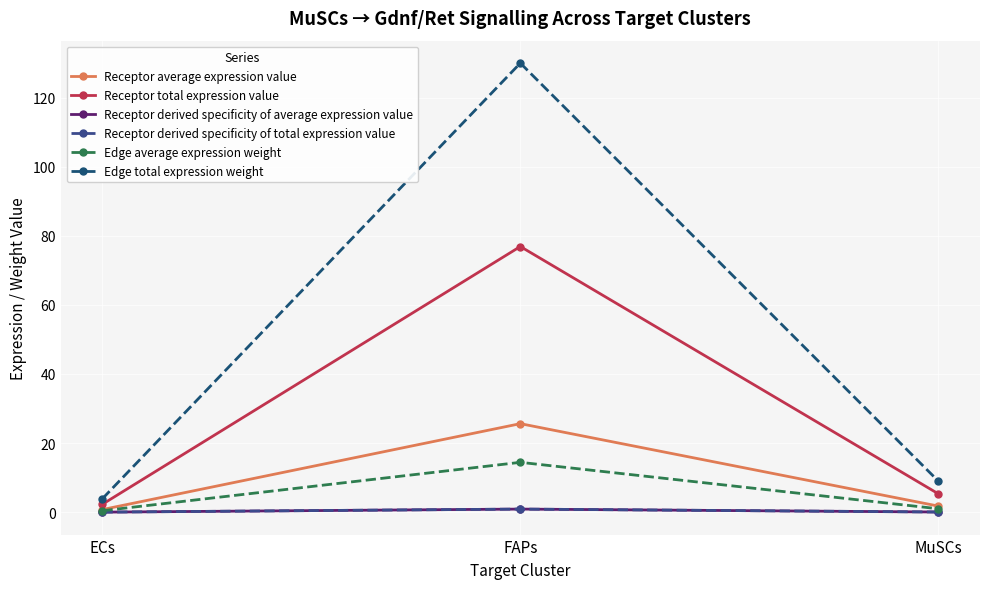

The Receptor average expression value series shows 25.6 at FAPs. True or false?

True